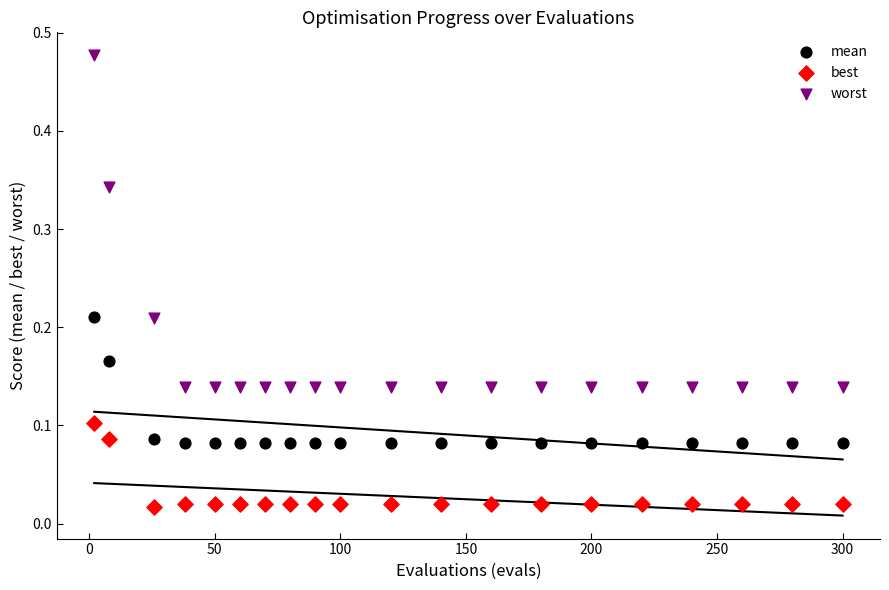

What are all the series names shown in the legend?

mean, best, worst